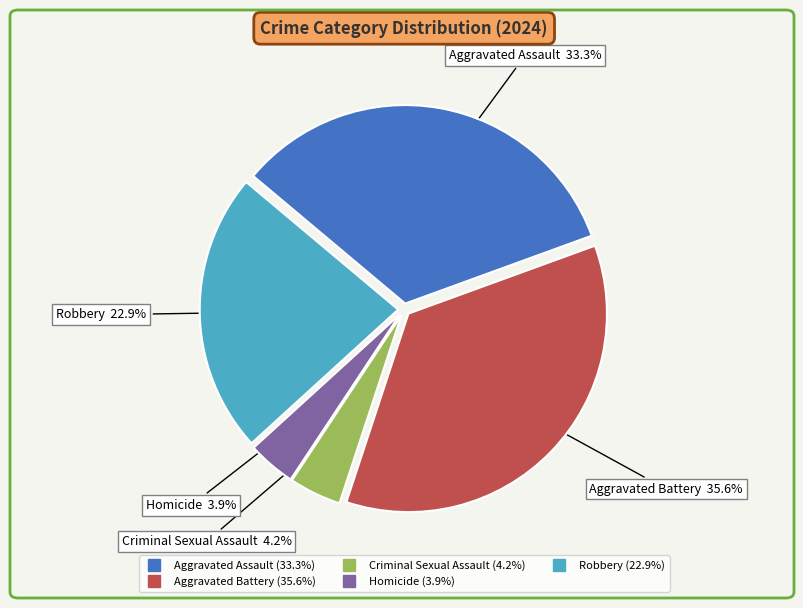

Which has a higher value, Aggravated Battery or Robbery?

Aggravated Battery